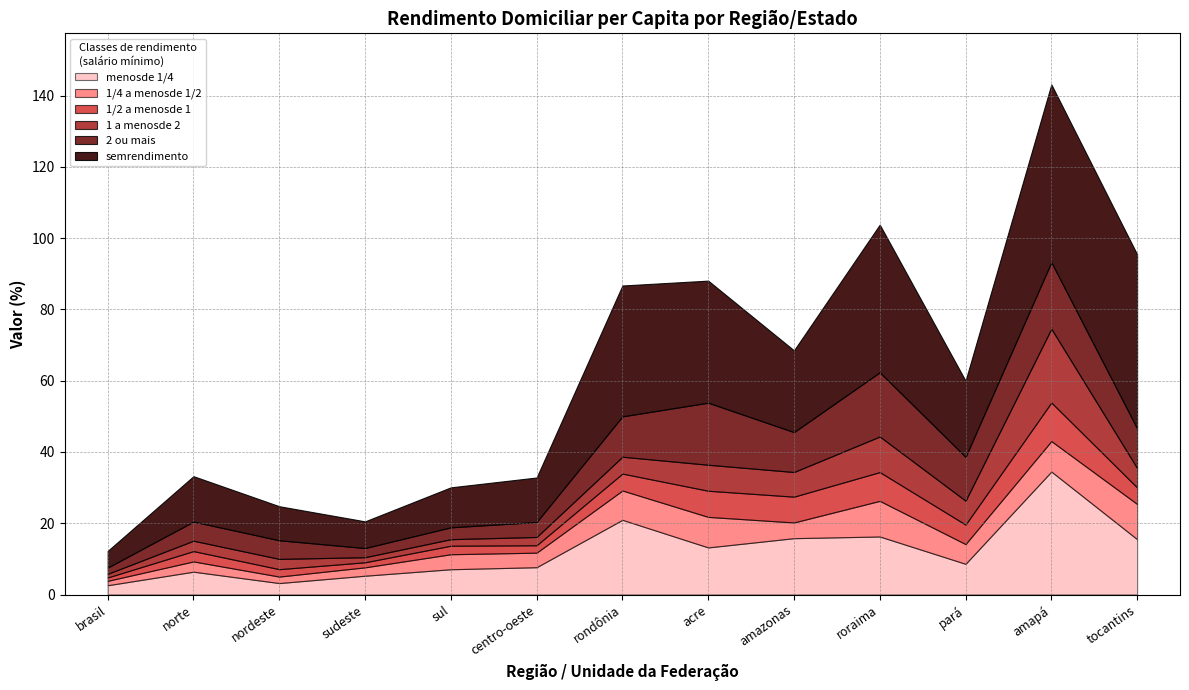

What is the spread (max minus min) of values at rondônia?

32.0